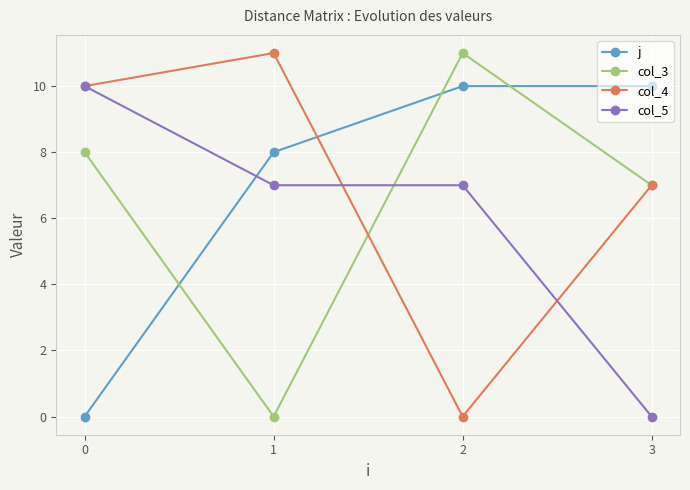

How many values in col_5 are above zero?

3